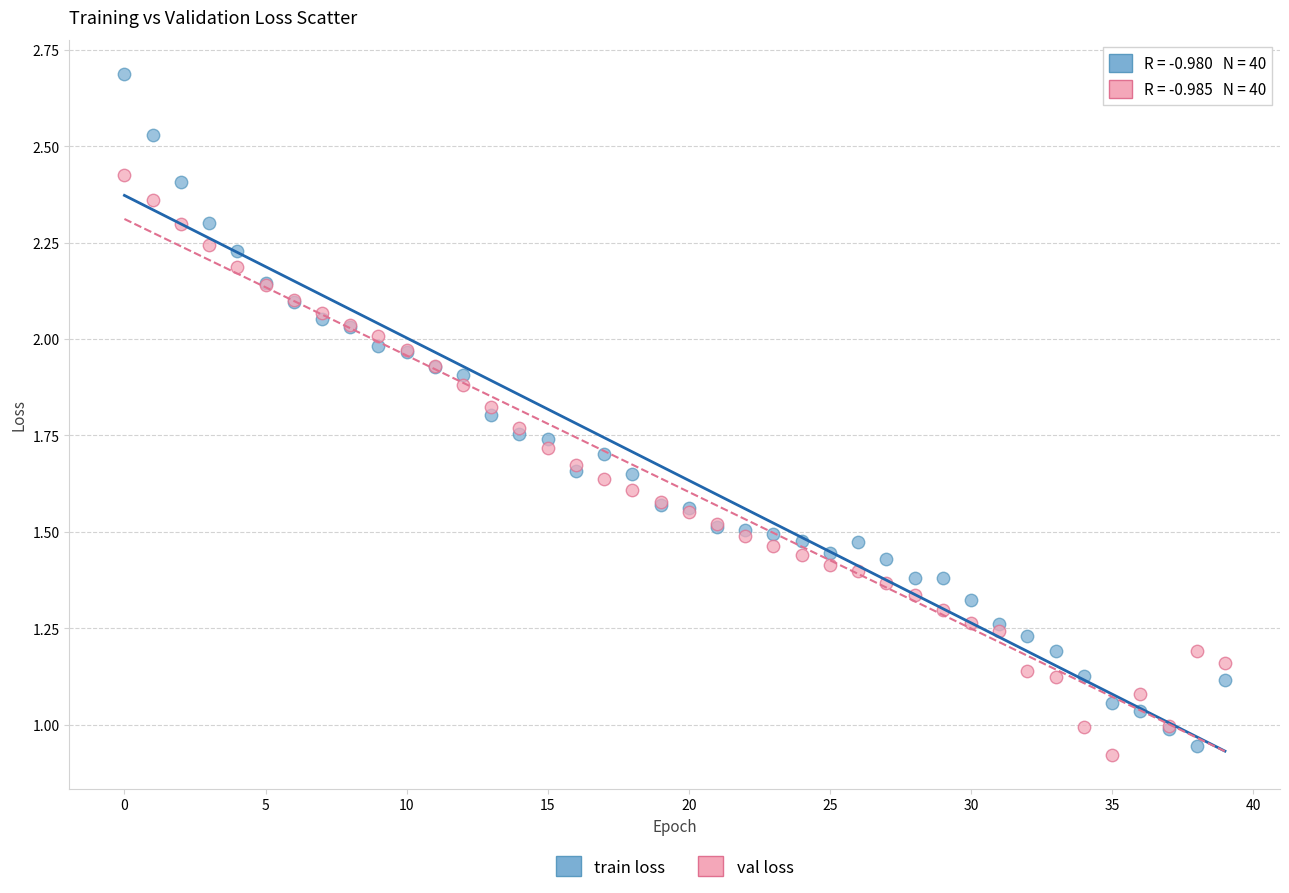

Which series contains the lowest Y value?

val loss